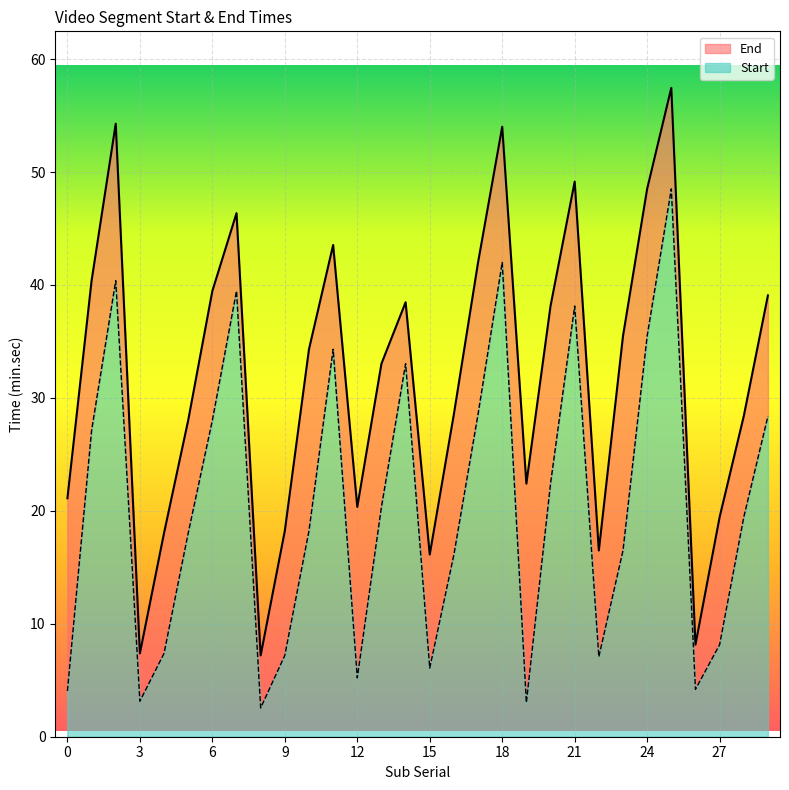

Rank the series by their average value, from highest to lowest.

End, Start